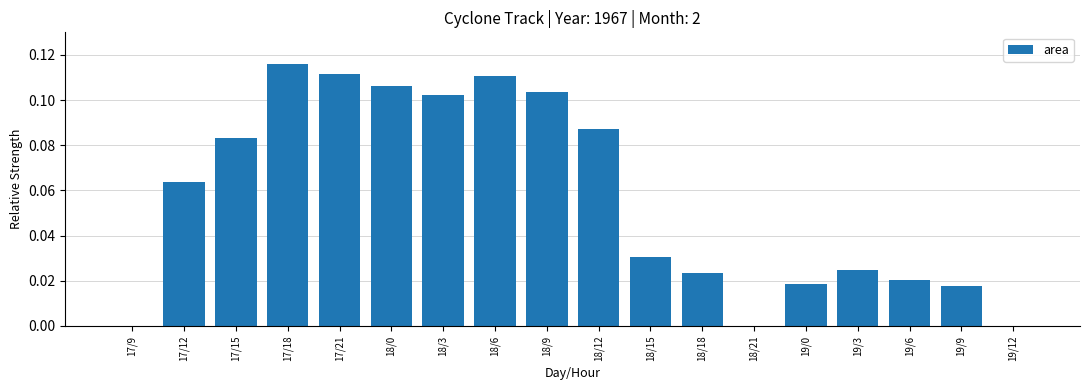

The chart shows a value of 0.0 at 17/15. True or false?

False